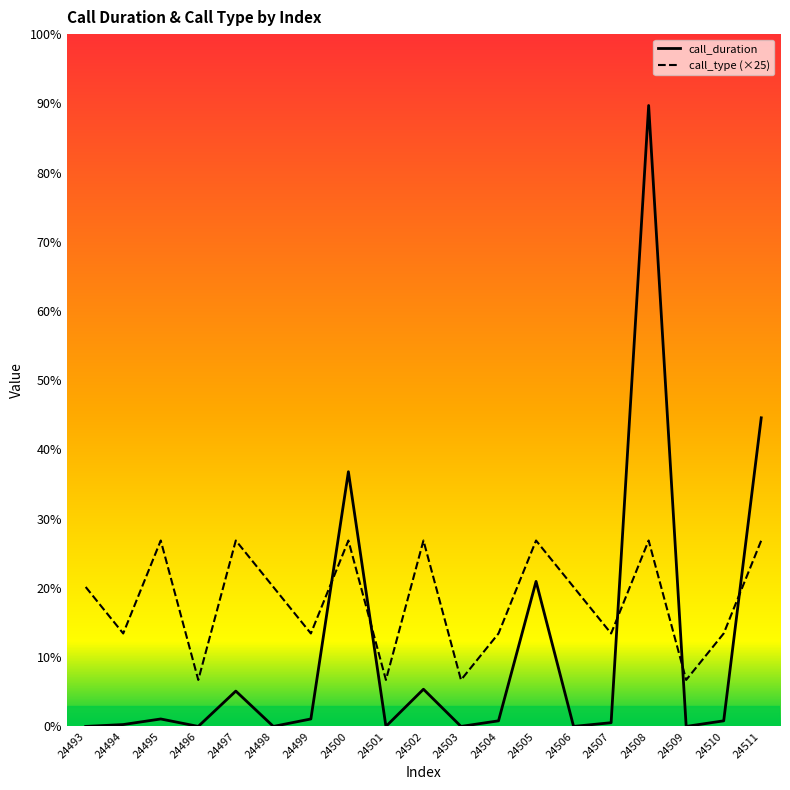

How many interior local valleys does the call_duration series have?

6